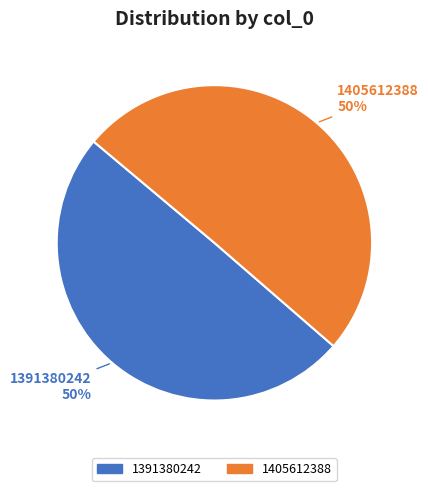

What percentage is the 1391380242 slice, to the nearest percent?

50%